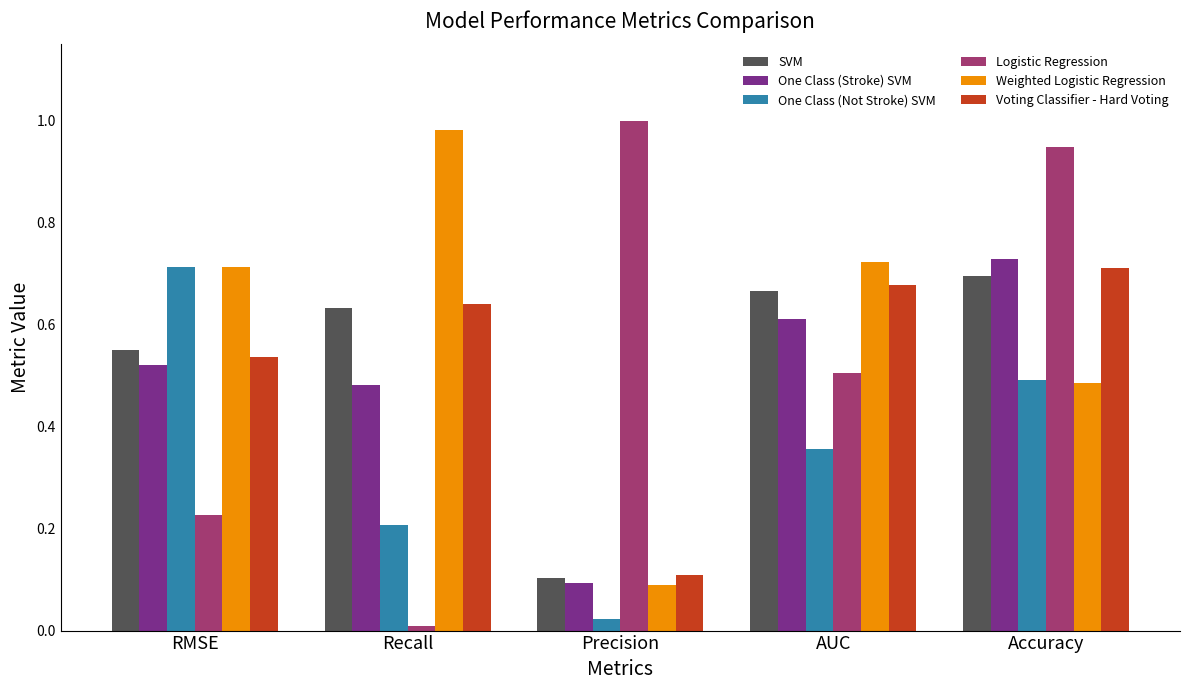

Is the value of SVM at Recall greater than the value of Logistic Regression at Accuracy?

No